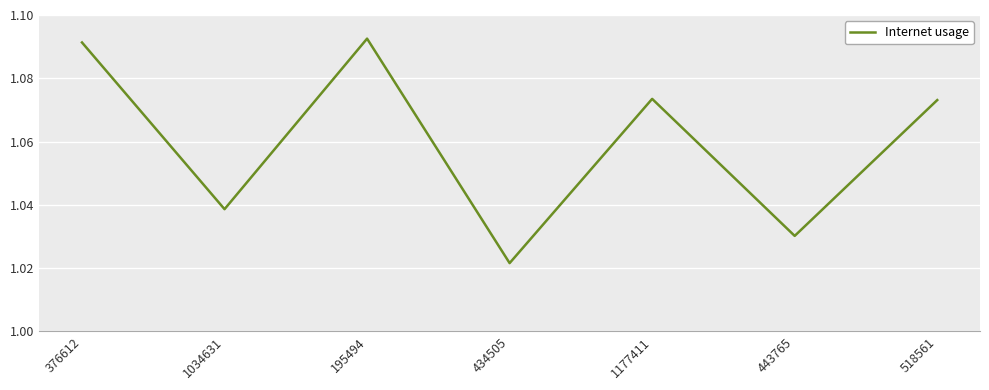

How many categories are shown in the chart?

7